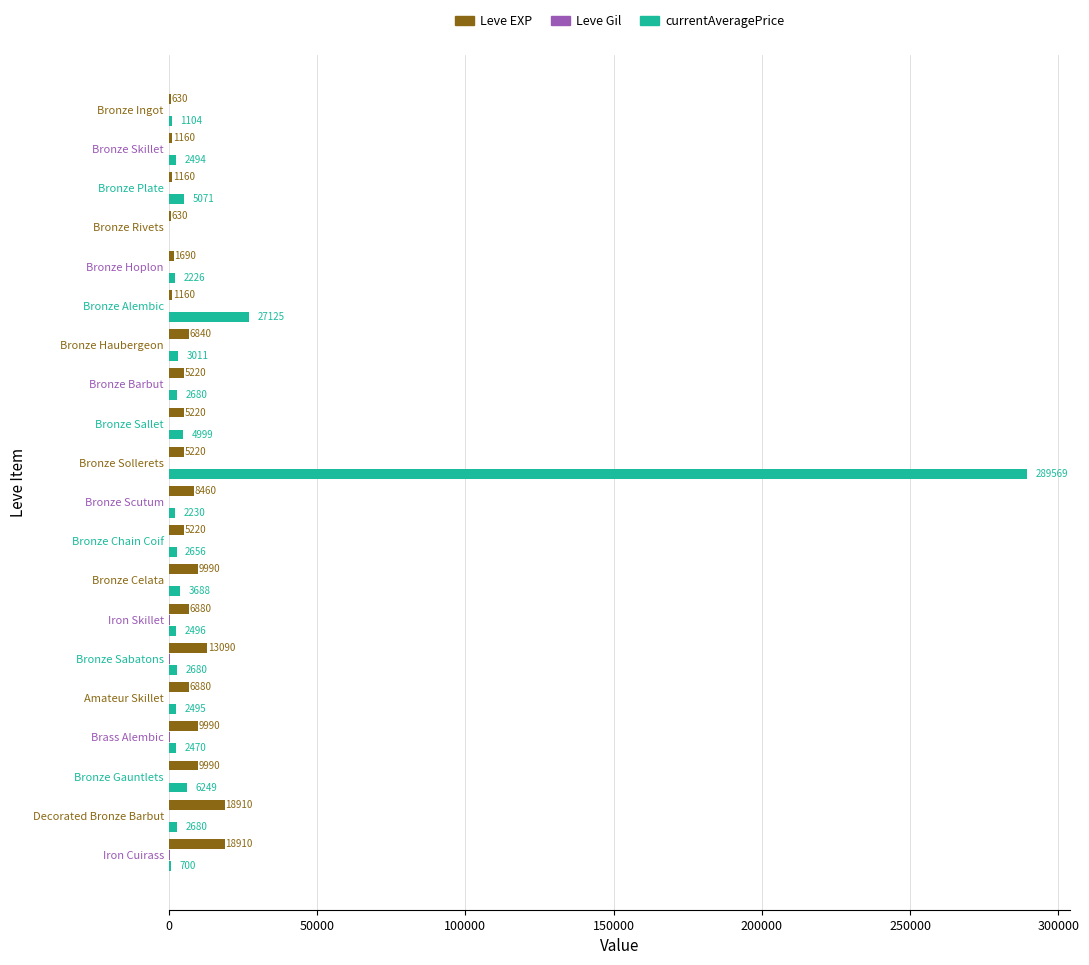

What is the greatest value displayed?

289569